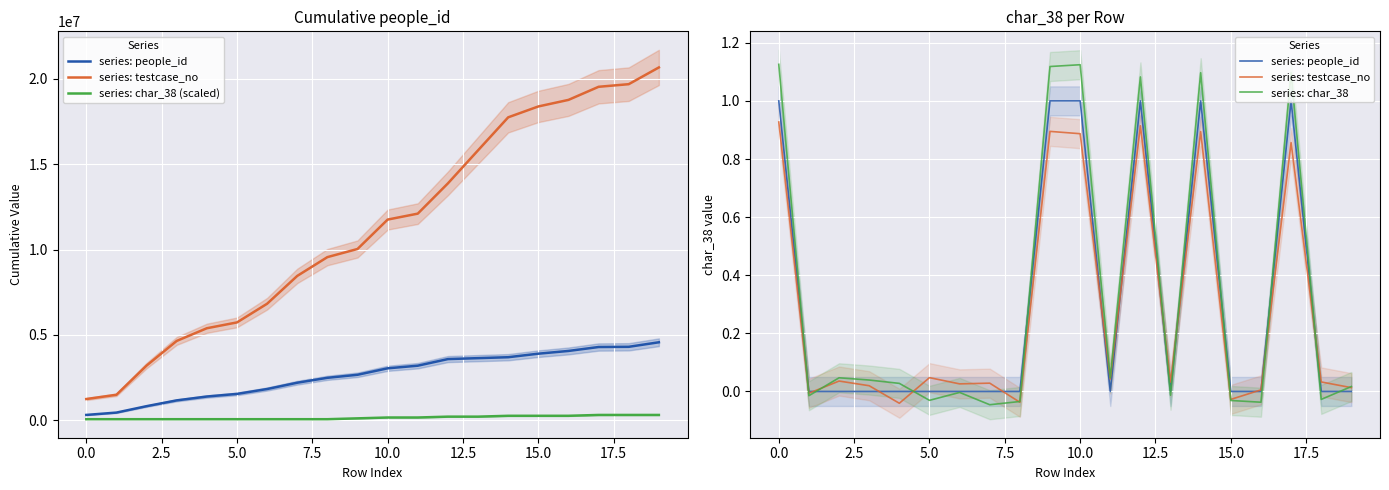

The series: char_38 (scaled) series shows 20444.7 at 12.5. True or false?

False